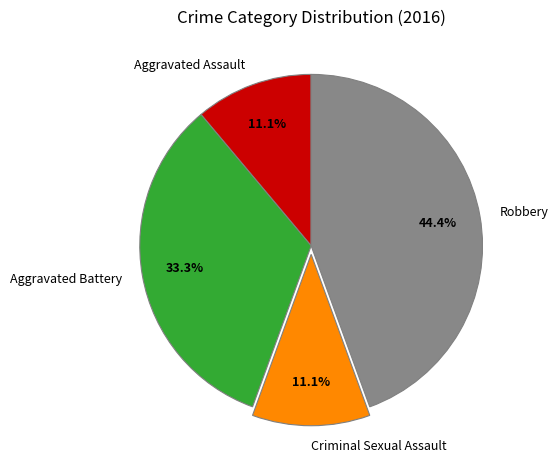

Which has a higher value, Aggravated Battery or Criminal Sexual Assault?

Aggravated Battery